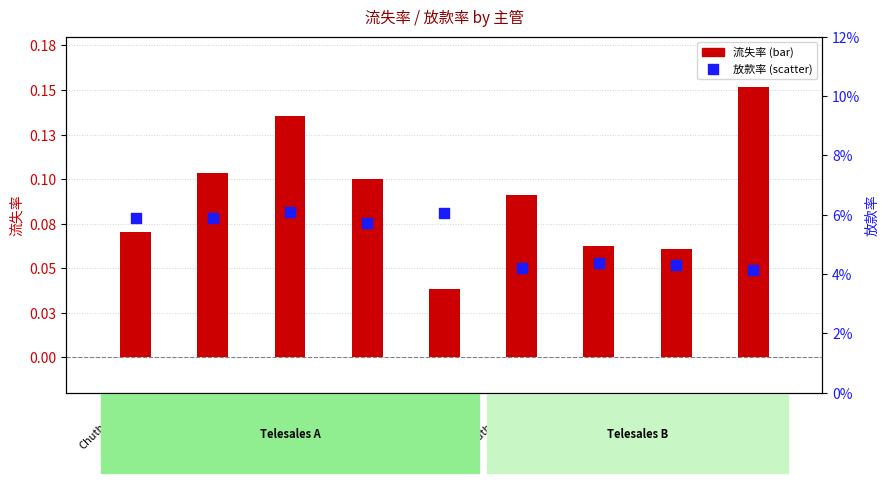

At how many categories does at least one series exceed 0?

9